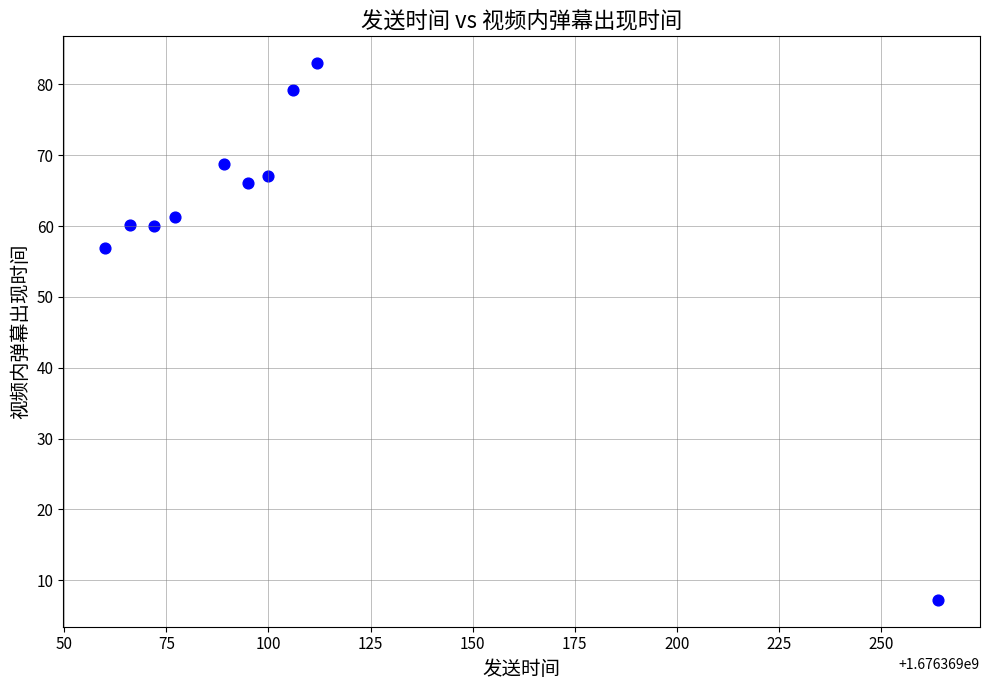

What is the range of Y values (max minus min)?

75.8